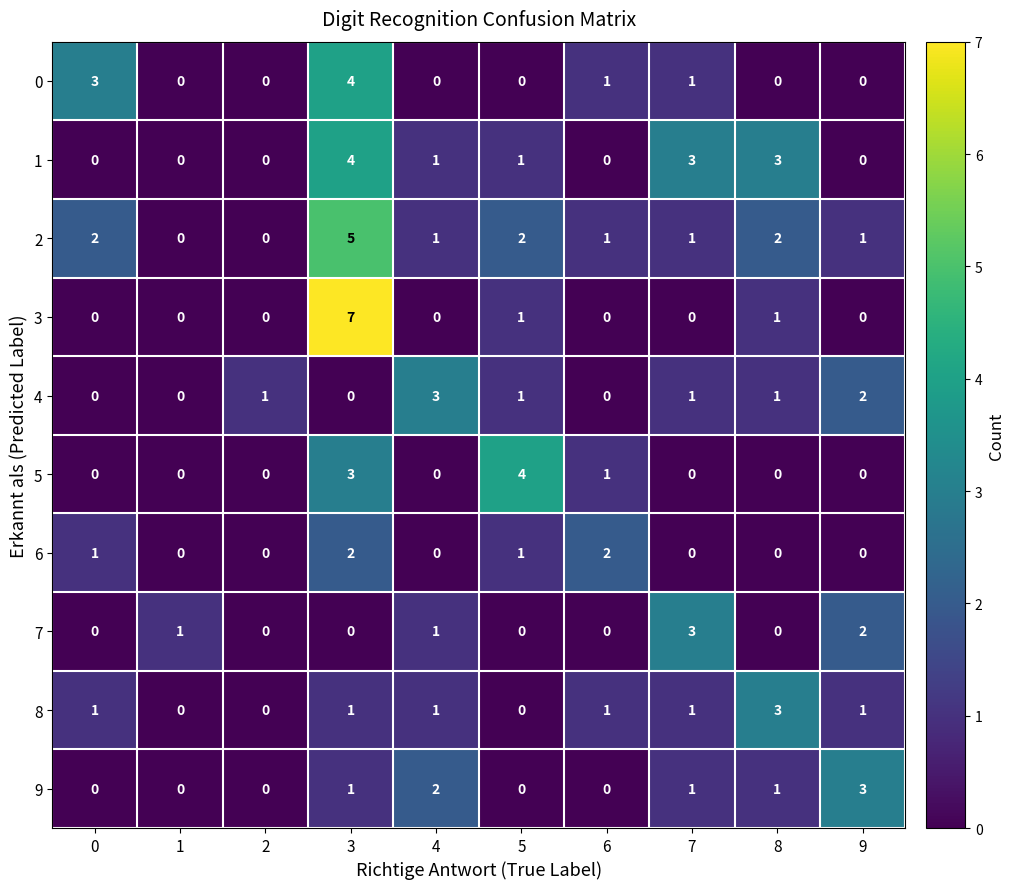

What is the average value of the 3 series?

1